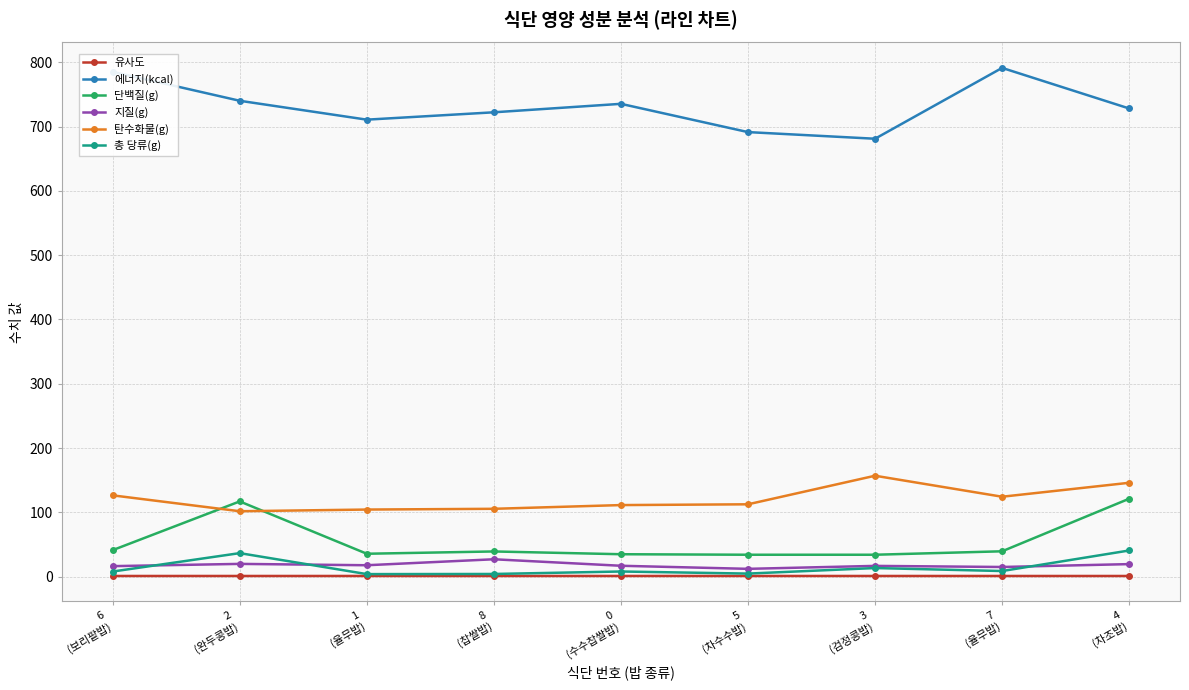

Which series has the largest total across all categories?

에너지(kcal)